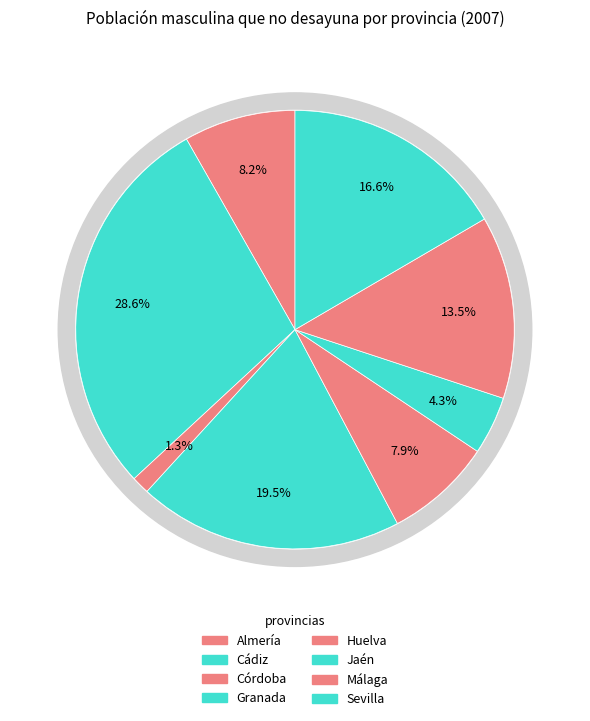

To the nearest percent, what is the difference between the Cádiz and Córdoba slice percentages?

27%